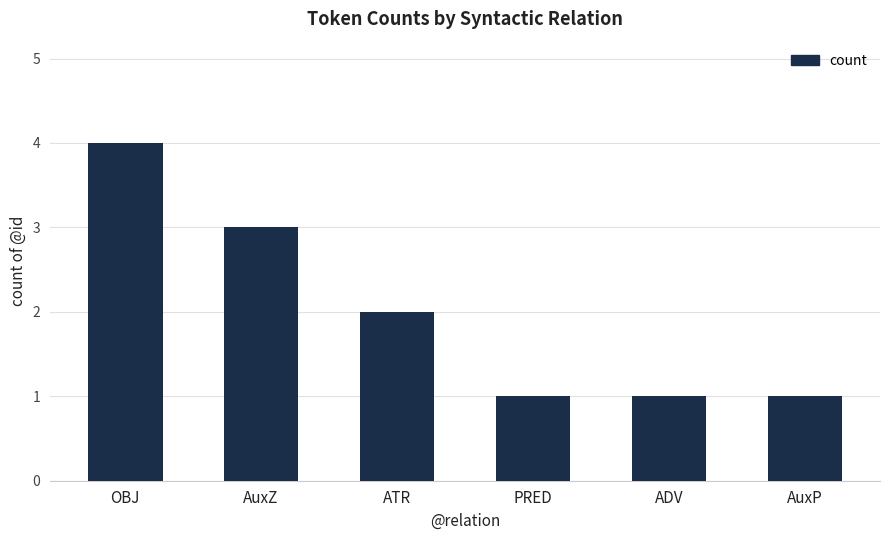

Is it true that the value at ADV is 2?

False